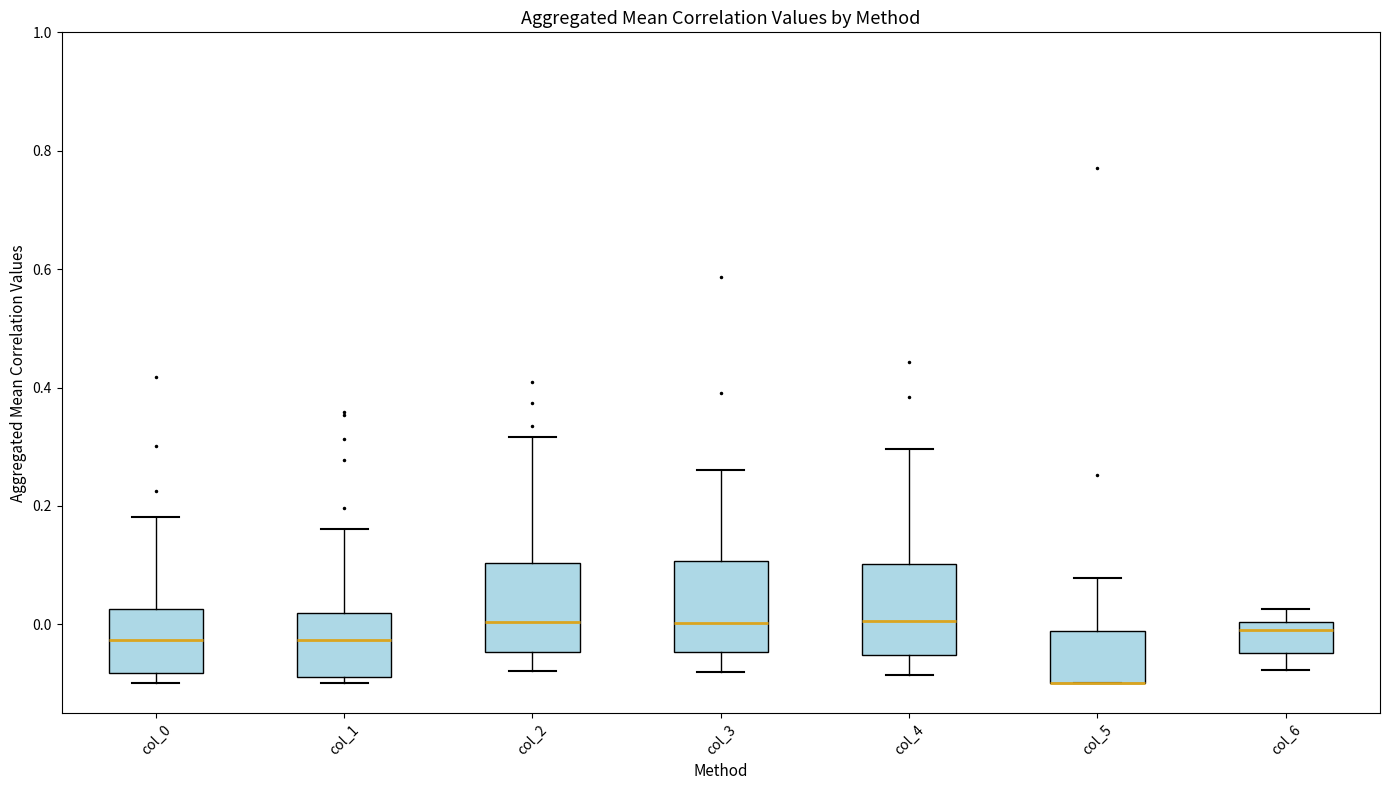

Reading left to right, read every box against the y-axis: the position of its median line, the range the box covers, and the ends of its whiskers. The values are not printed on the chart, so give them approximately, as read against the axis.

col_0: median -0.02, box -0.08 to 0.02, whiskers -0.10 to 0.18
col_1: median -0.02, box -0.08 to 0.02, whiskers -0.10 to 0.16
col_2: median 0.00, box -0.04 to 0.10, whiskers -0.08 to 0.32
col_3: median 0.00, box -0.04 to 0.10, whiskers -0.08 to 0.26
col_4: median 0.00, box -0.06 to 0.10, whiskers -0.08 to 0.30
col_5: median -0.10 (drawn on the box's lower edge), box -0.10 to -0.02, whiskers -0.10 to 0.08
col_6: median 0.00 (just below the box's upper edge), box -0.04 to 0.00, whiskers -0.08 to 0.02